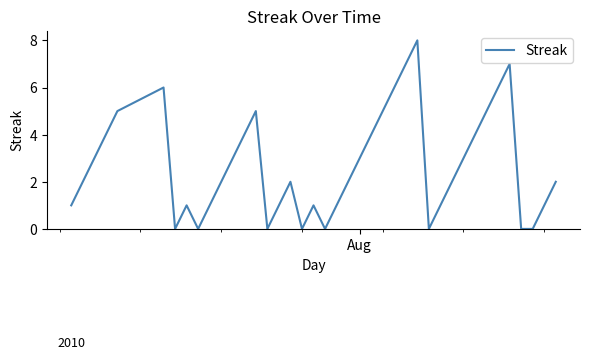

What is the difference between the maximum and minimum values?

8